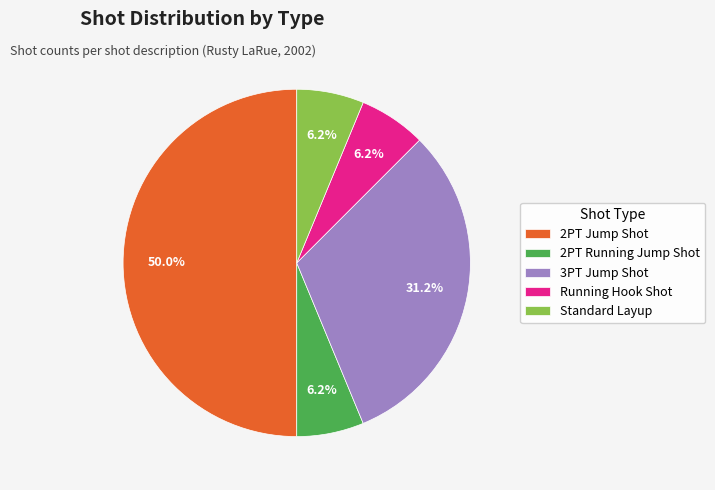

Combined, do Standard Layup and 2PT Jump Shot account for over 50%?

Yes